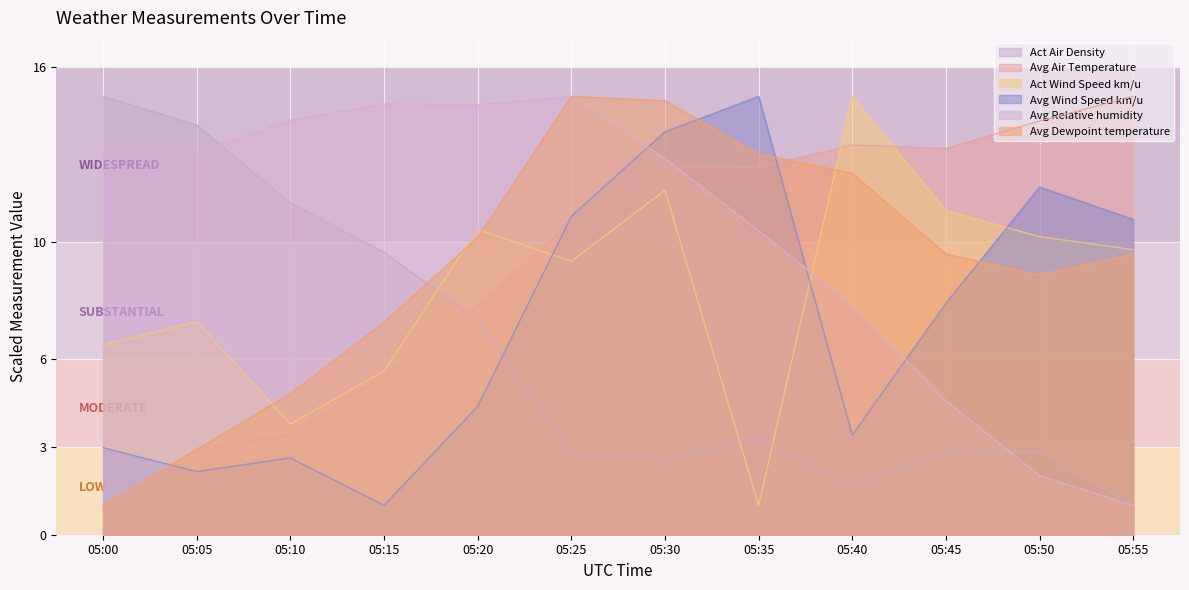

What is the highest value of the Act Wind Speed km/u series?

15.0